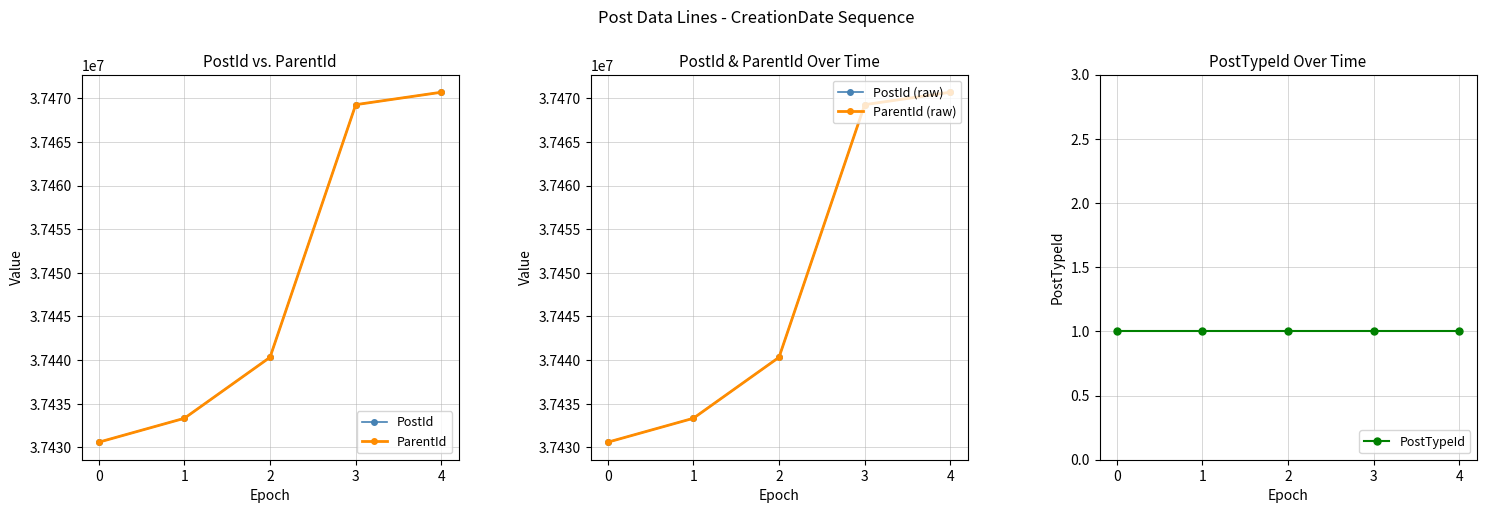

What is the value of the ParentId (raw) point at the 1st from the left?

37430597